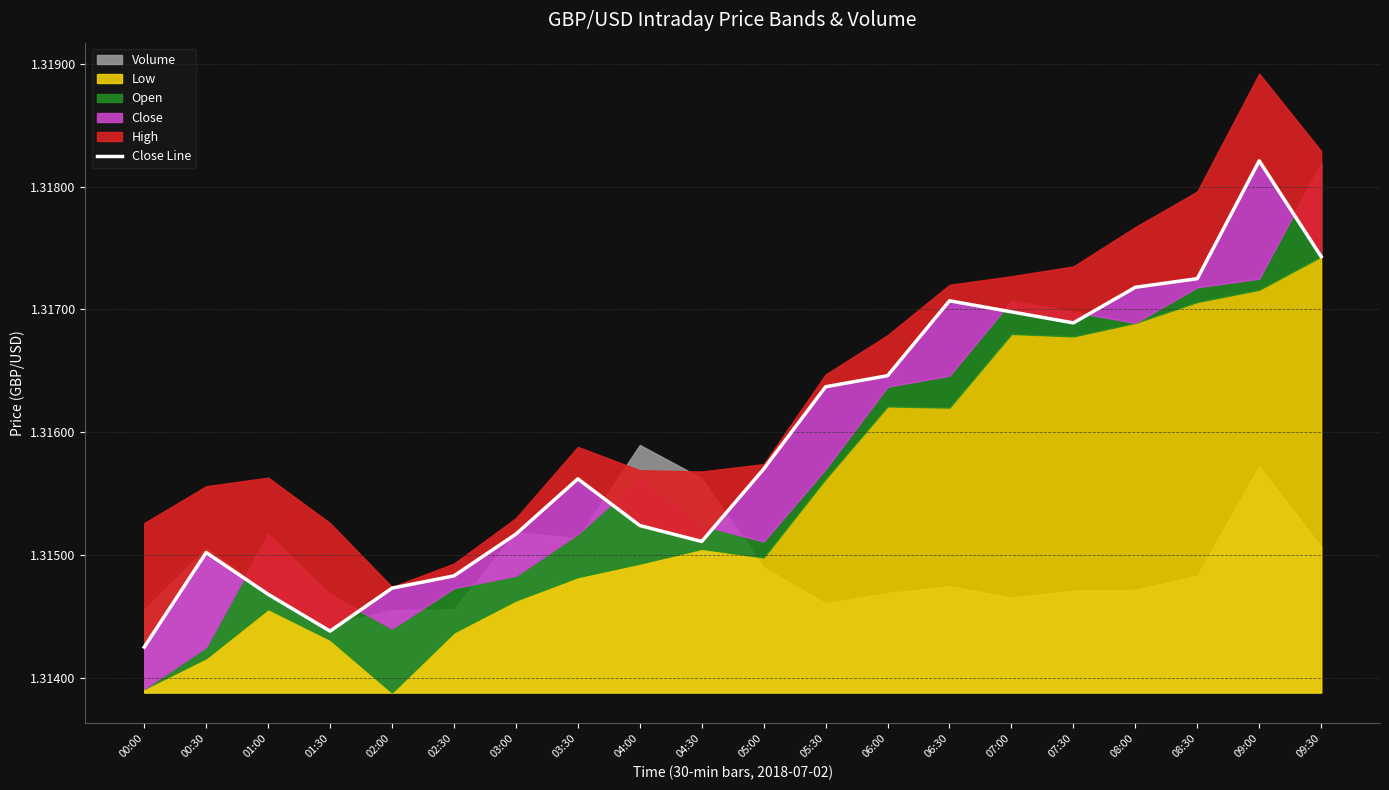

What is the value of the 11th point from the left?

1.3